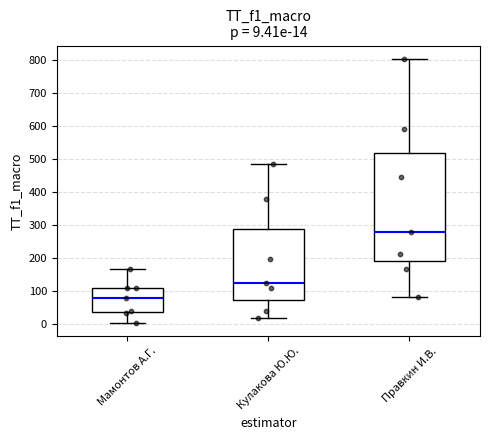

Which box's median line is the lowest?

Мамонтов А.Г.